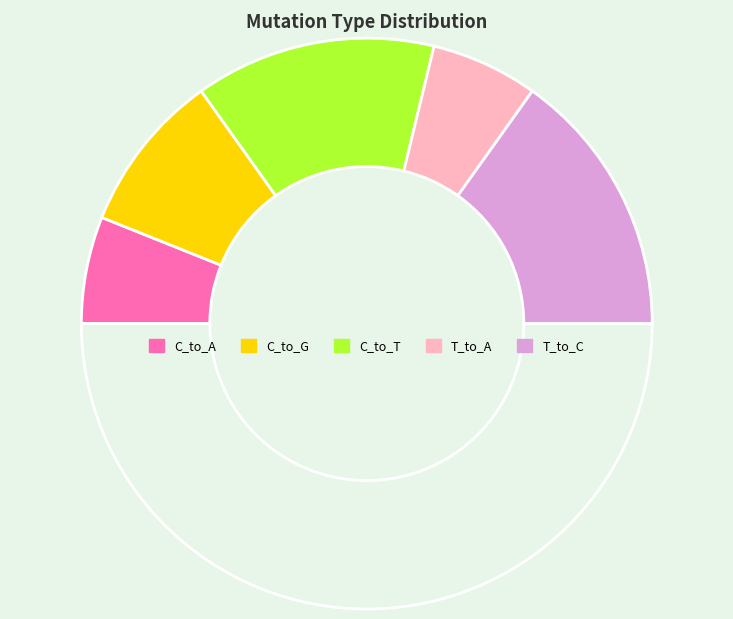

How many segments does this pie chart have?

6